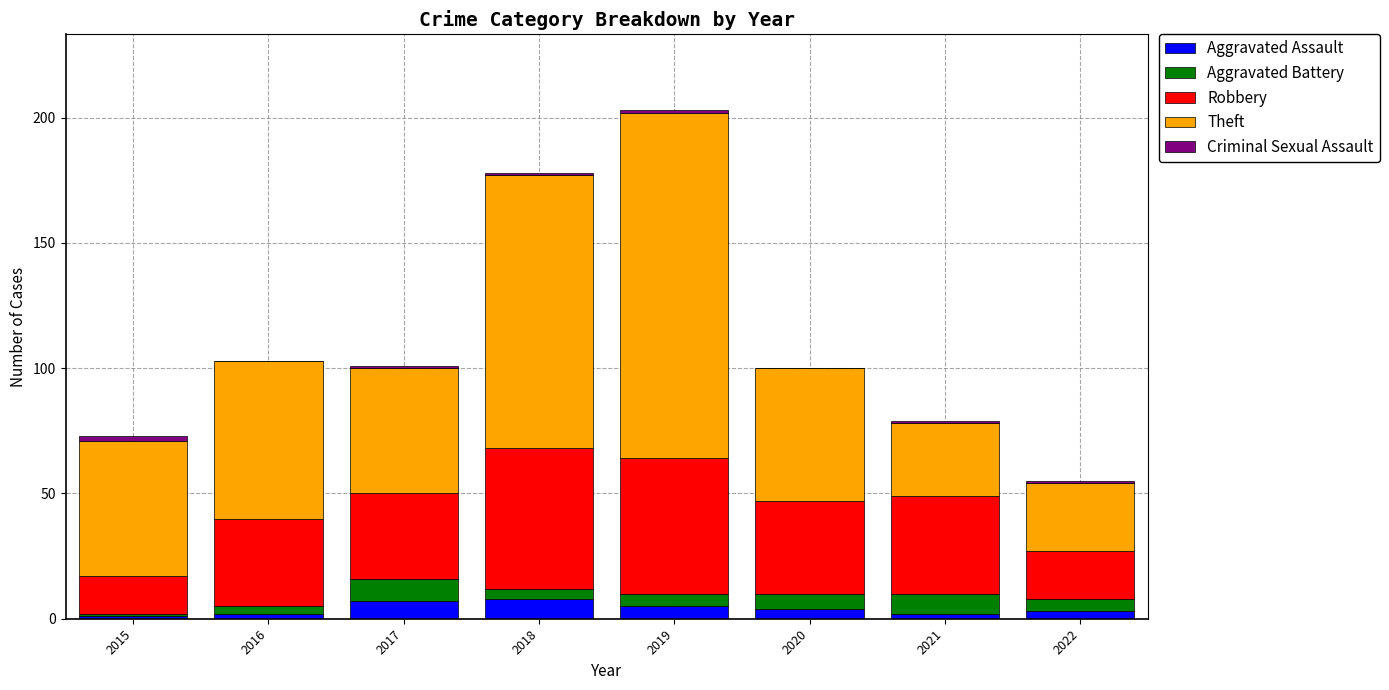

What is the maximum value for Aggravated Assault?

8